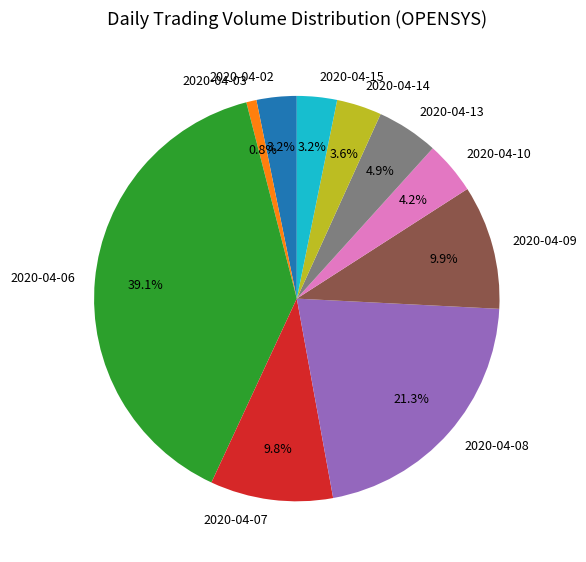

Count the number of slices in the pie.

10